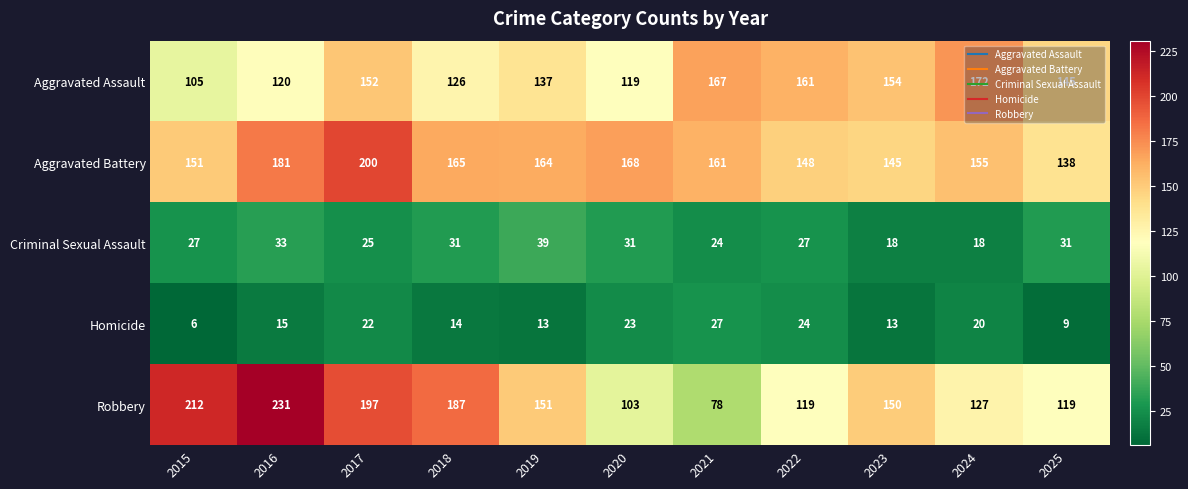

At 2024, list the series in order from smallest to largest.

Criminal Sexual Assault, Homicide, Robbery, Aggravated Battery, Aggravated Assault